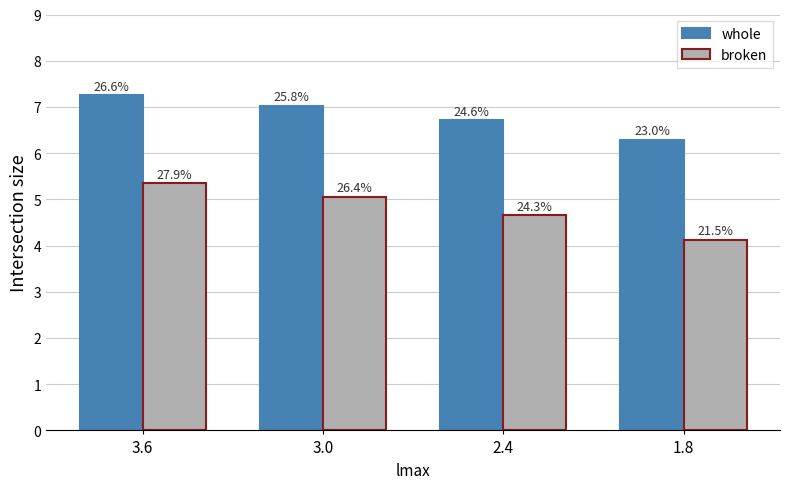

What are all the series names shown in the legend?

whole, broken